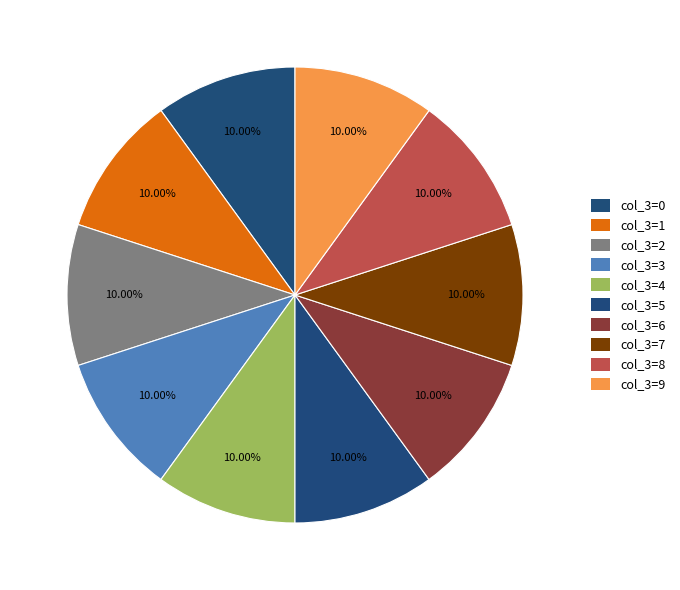

Count the number of slices in the pie.

10